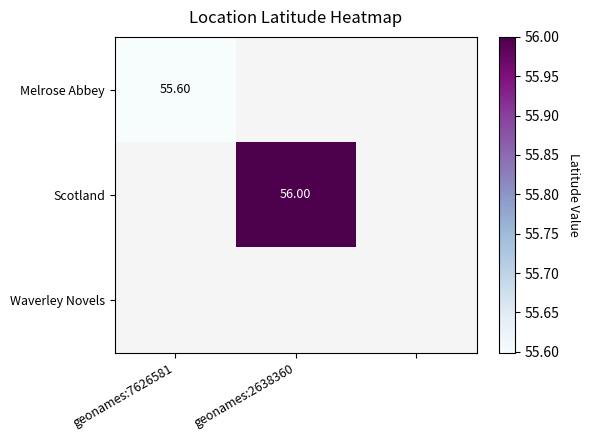

What is the maximum value shown in the chart?

56.0